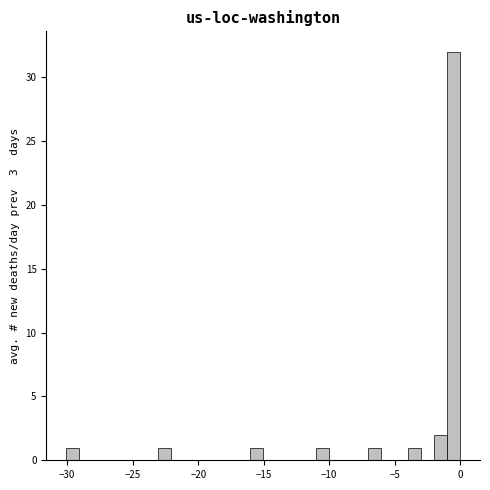

Around what value on the x-axis is the tallest bar? Give the approximate position of its centre, as read against the axis.

-0.5